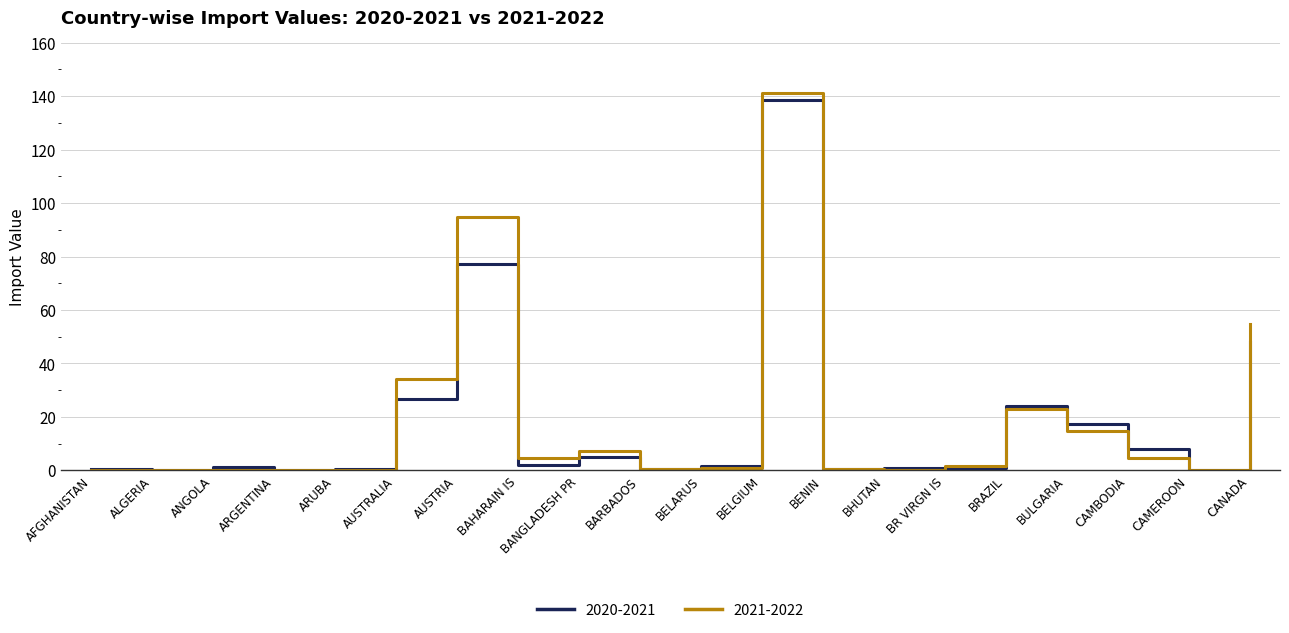

In 2021-2022, how many points are lower than both neighbors (excluding endpoints)?

6